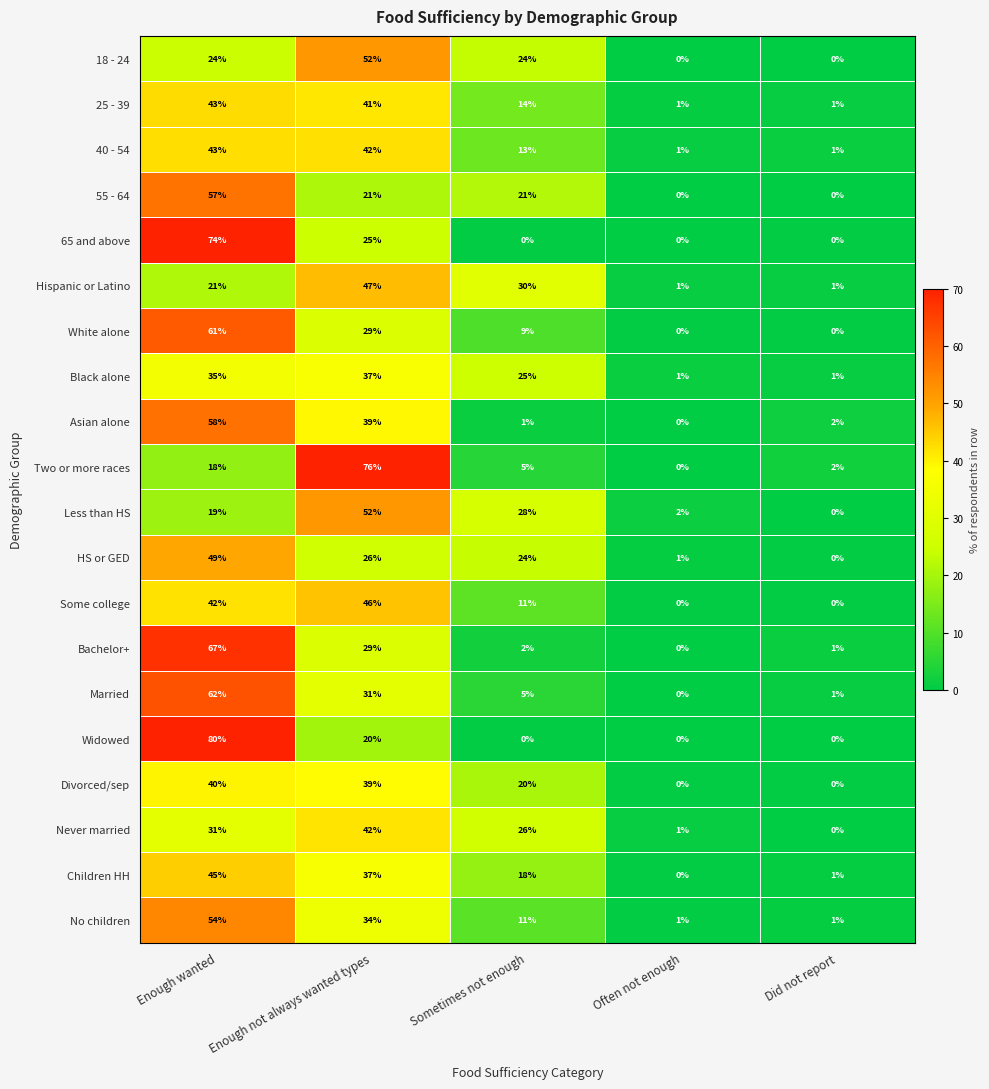

True or false: Bachelor+ has a value of 1 at Sometimes not enough.

False